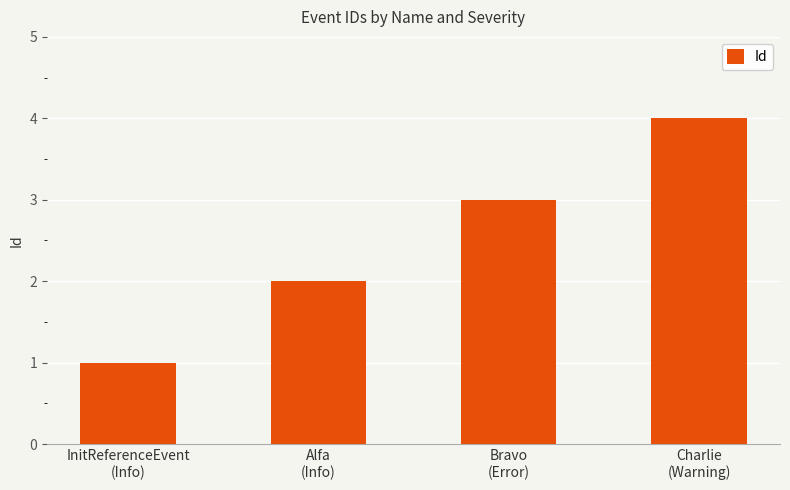

How many values are below 3?

2